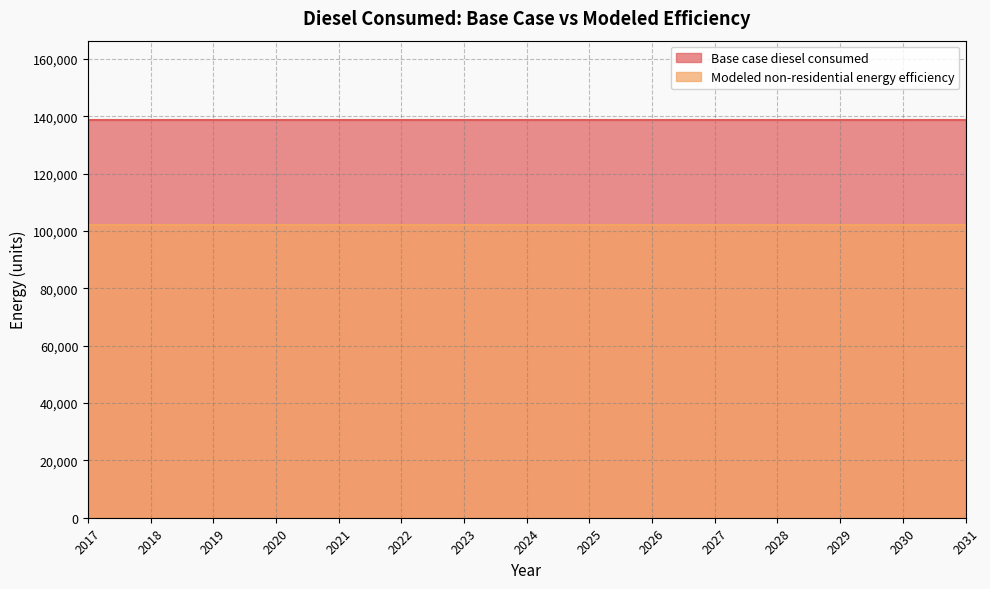

At which category does the chart reach its minimum across all series?

2017